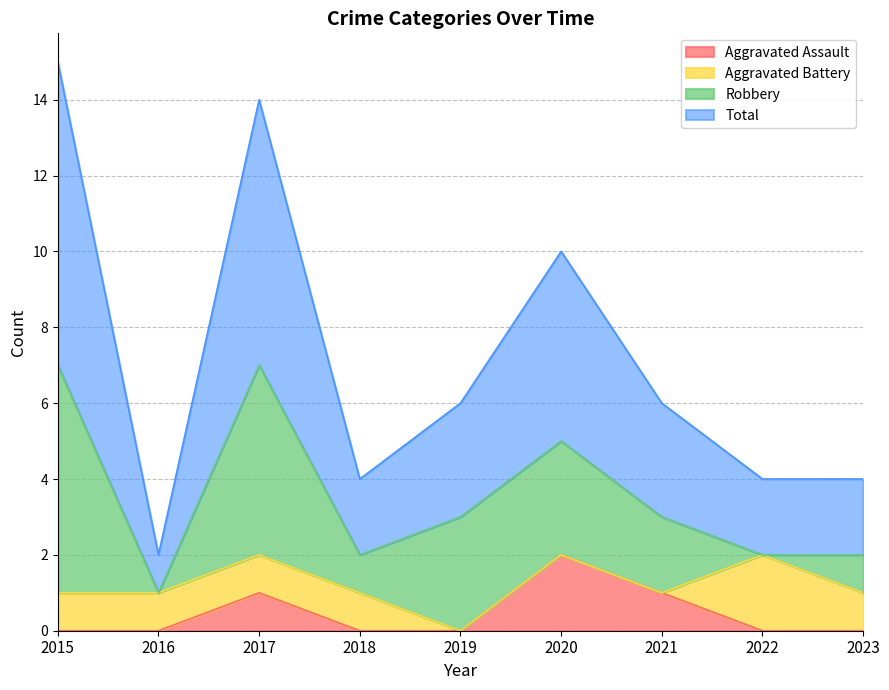

Does the chart have visible grid lines?

Yes